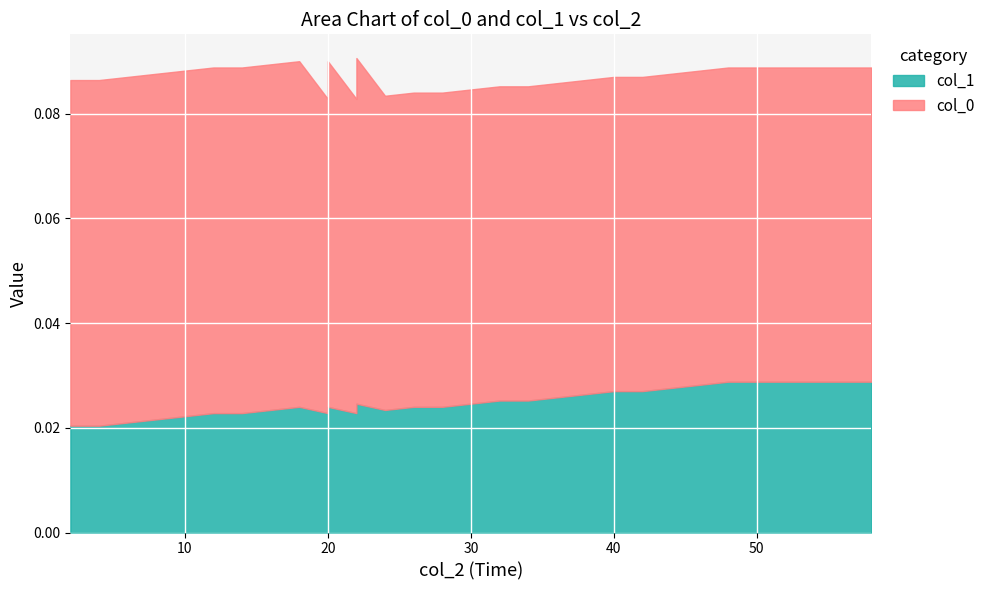

Is it true that col_1 (0.060) equals 0.0 at 56?

False